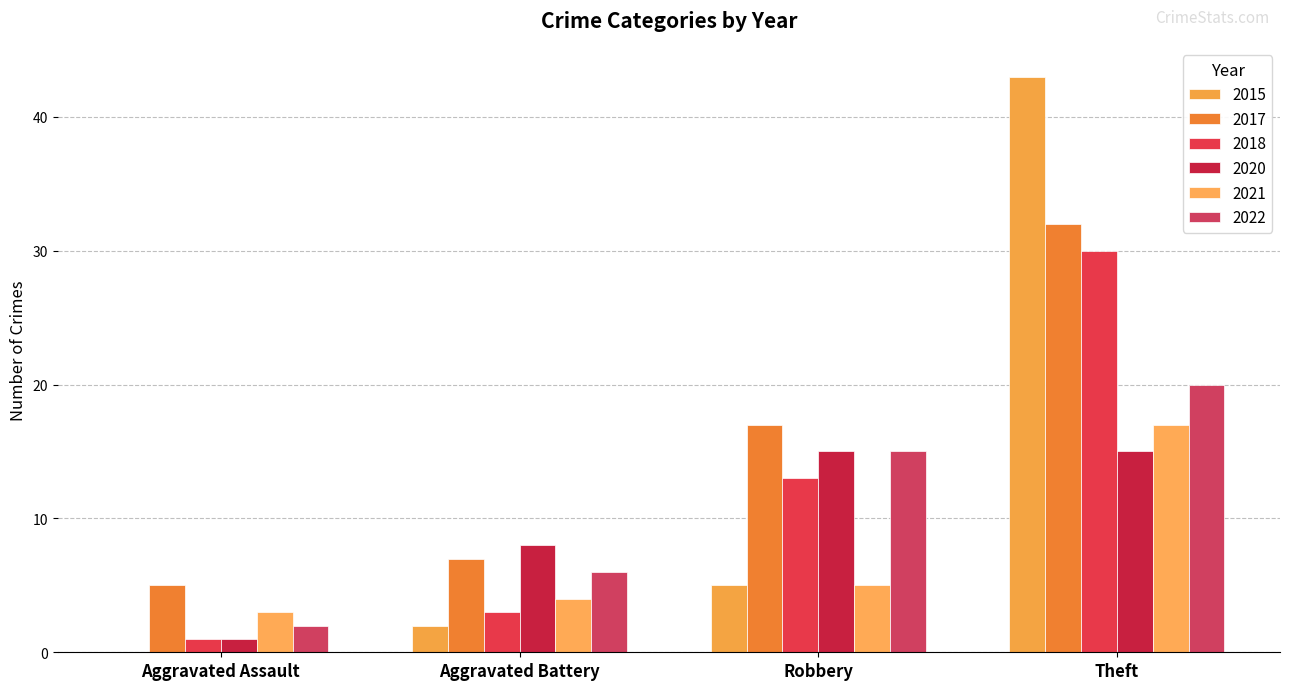

Which series has the largest range (max minus min)?

2015